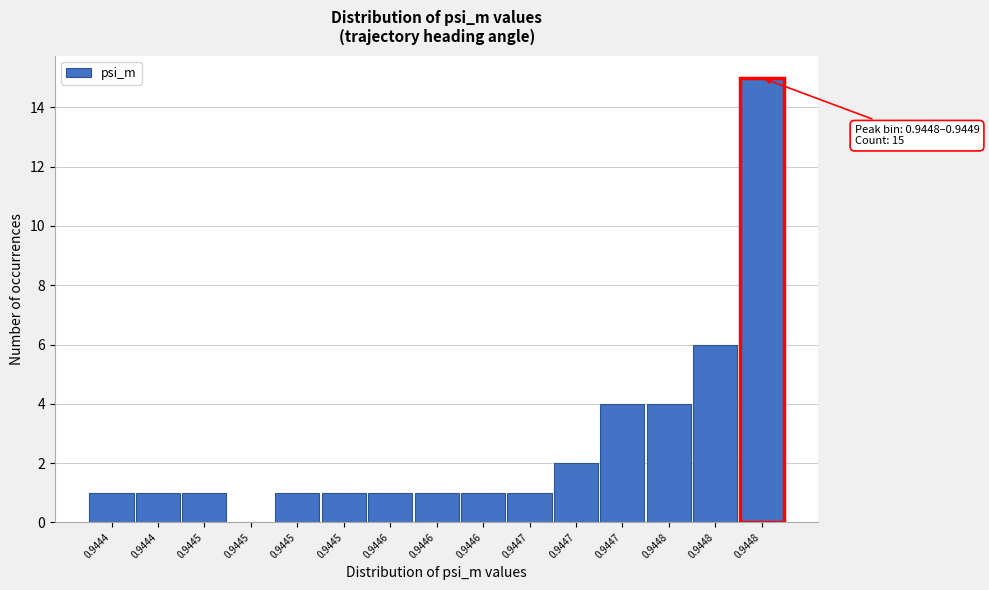

How many series are shown in this chart?

1